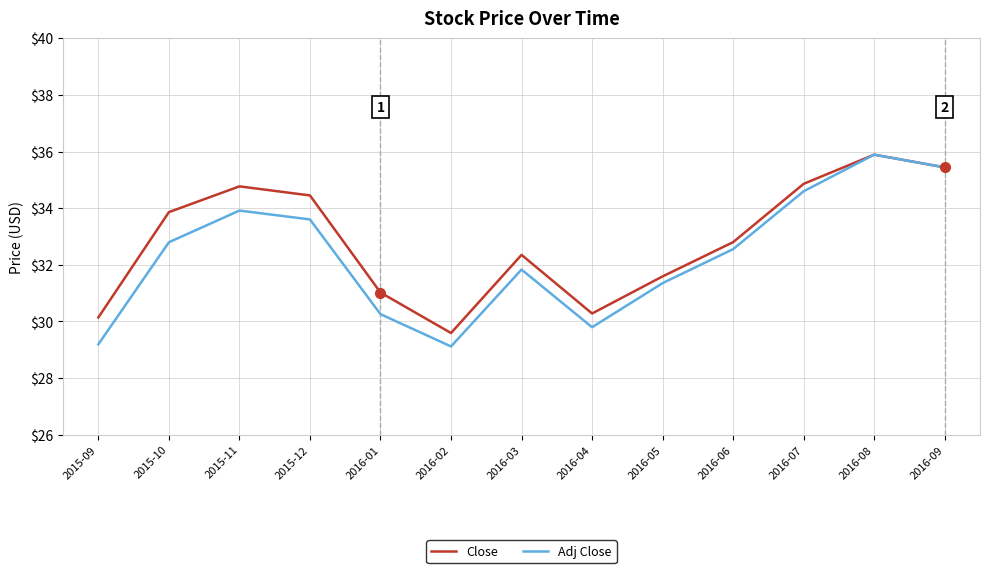

At which category does Close reach its first local peak?

2015-11